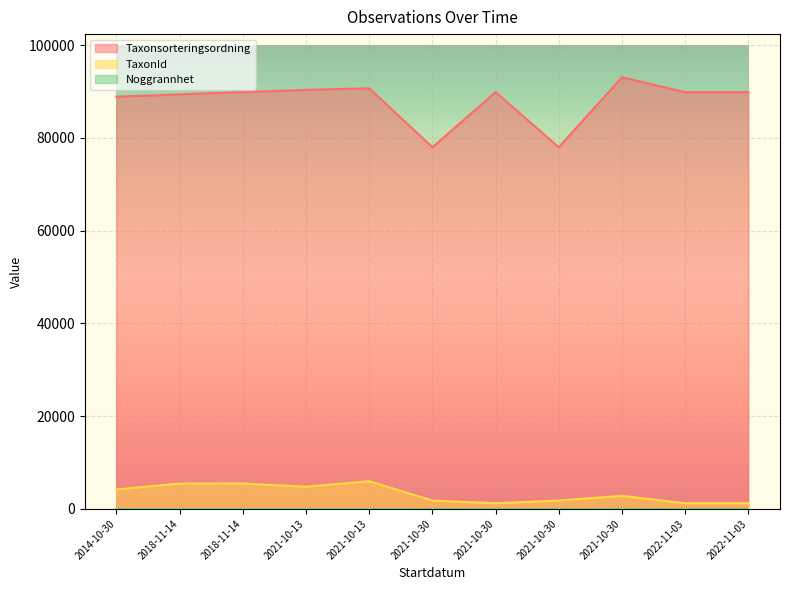

Read the TaxonId value at 2014-10-30, to the nearest 10.

4190